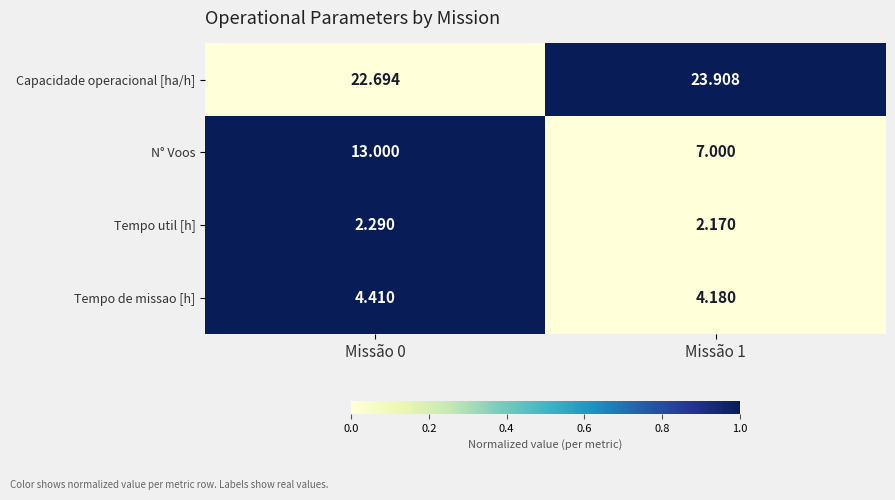

Between Missão 0 and Missão 1, which series saw the biggest shift?

N° Voos